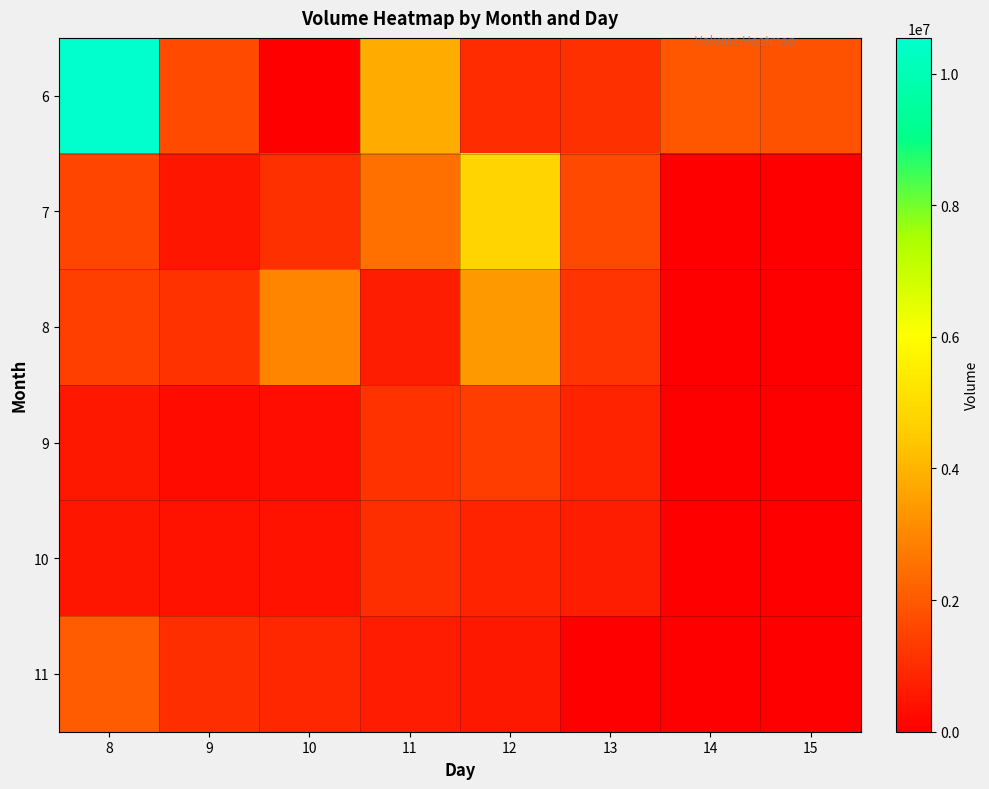

How many distinct data groups are displayed?

6